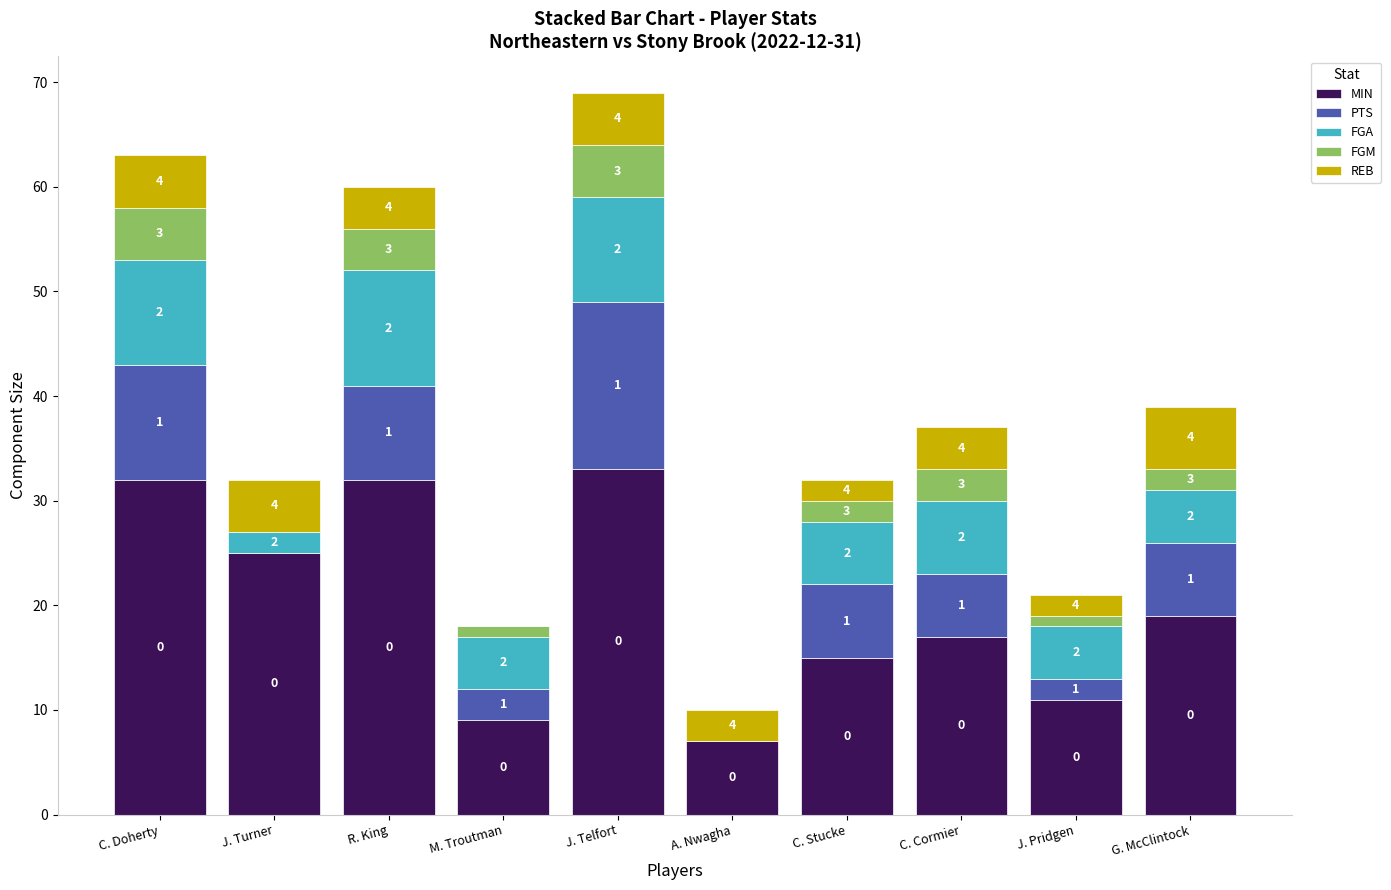

At which category is the sum across all series the highest?

J. Telfort